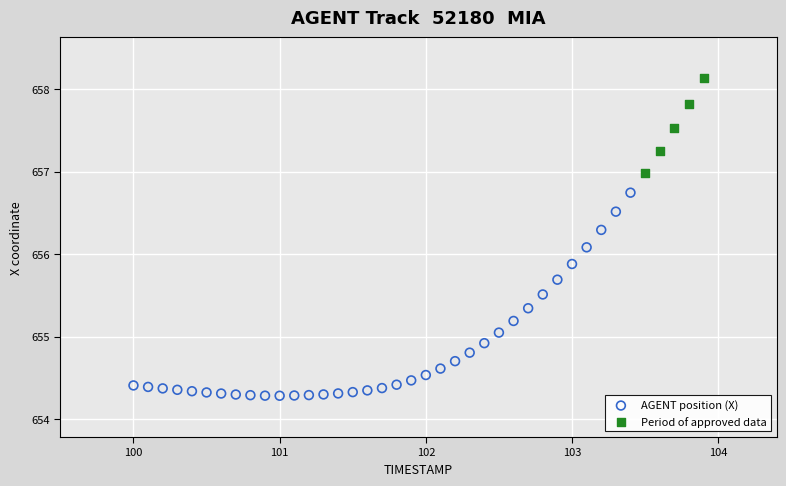

Which series contains the lowest Y value?

AGENT position (X)